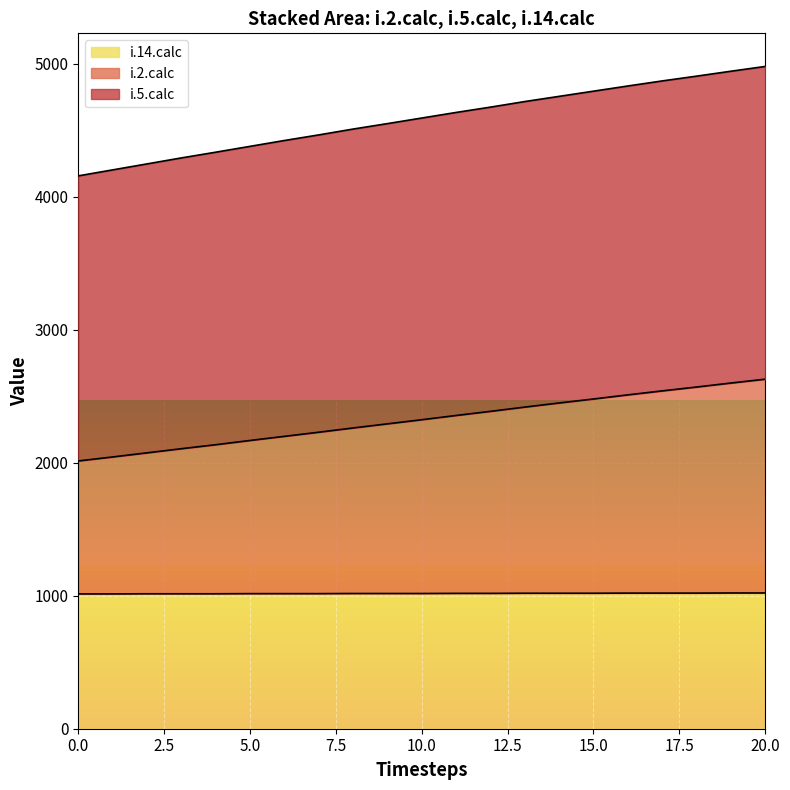

The value of i.14.calc at 17 is 1020. True or false?

True